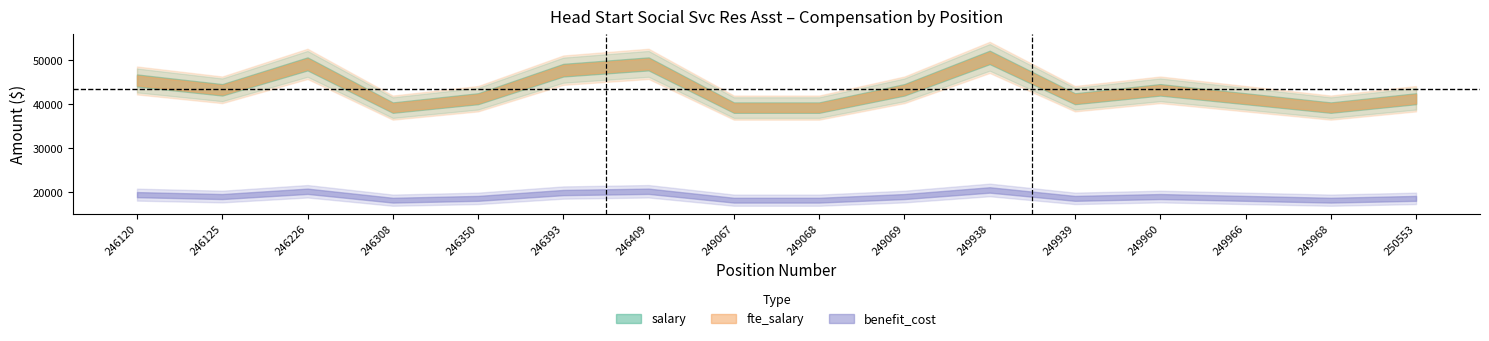

How many lines are shown in the chart?

3